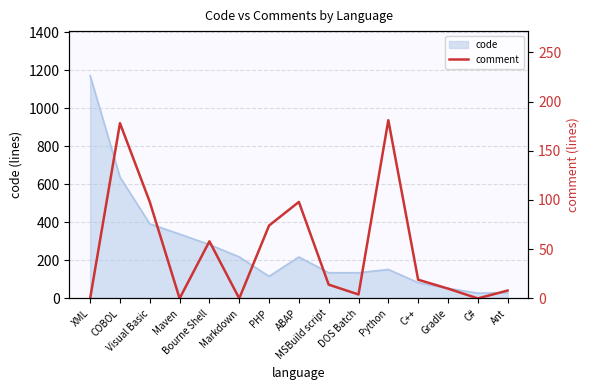

True or false: there are more than 0 points higher than both neighbors.

True